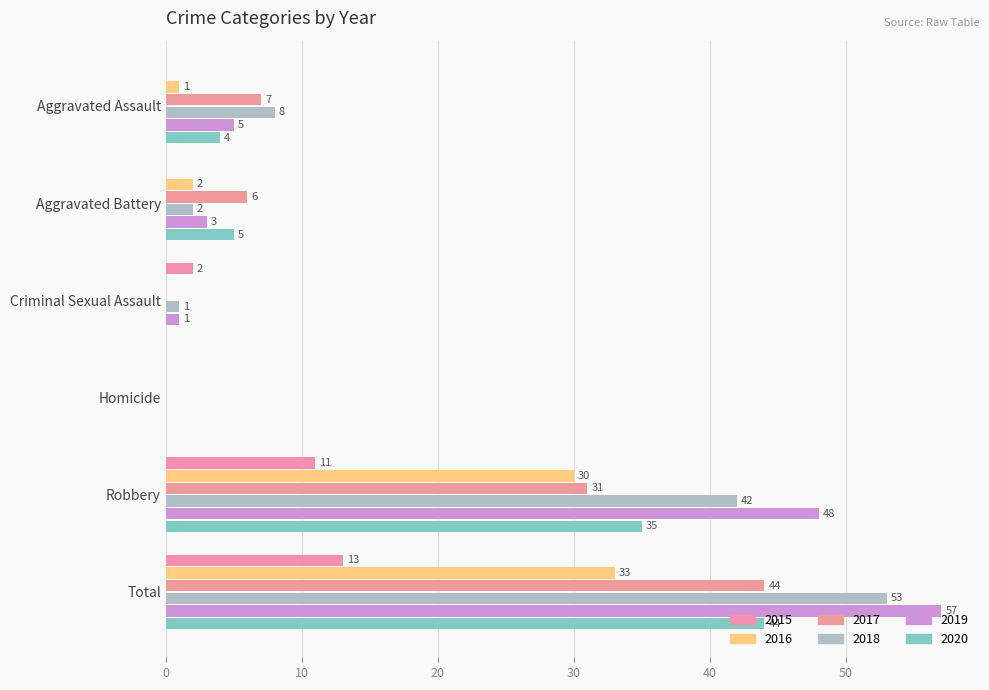

What are all the series names shown in the legend?

2015, 2016, 2017, 2018, 2019, 2020